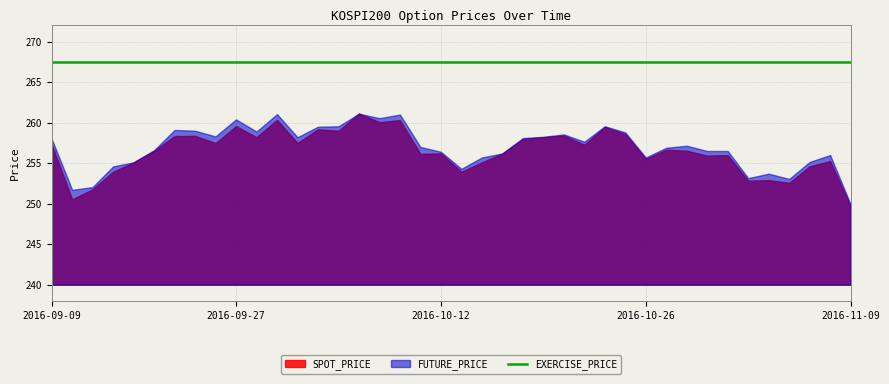

Count the number of categories in the chart.

40